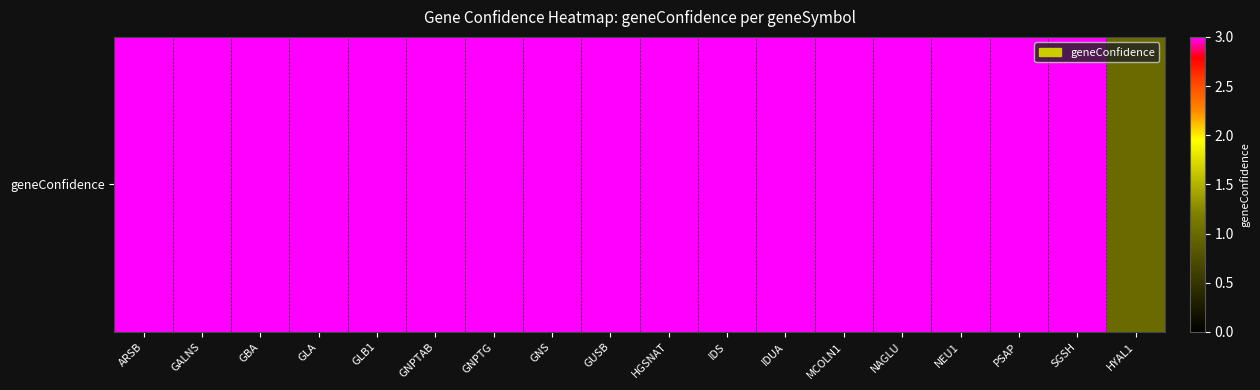

True or false: the data shows 3 at GUSB.

True